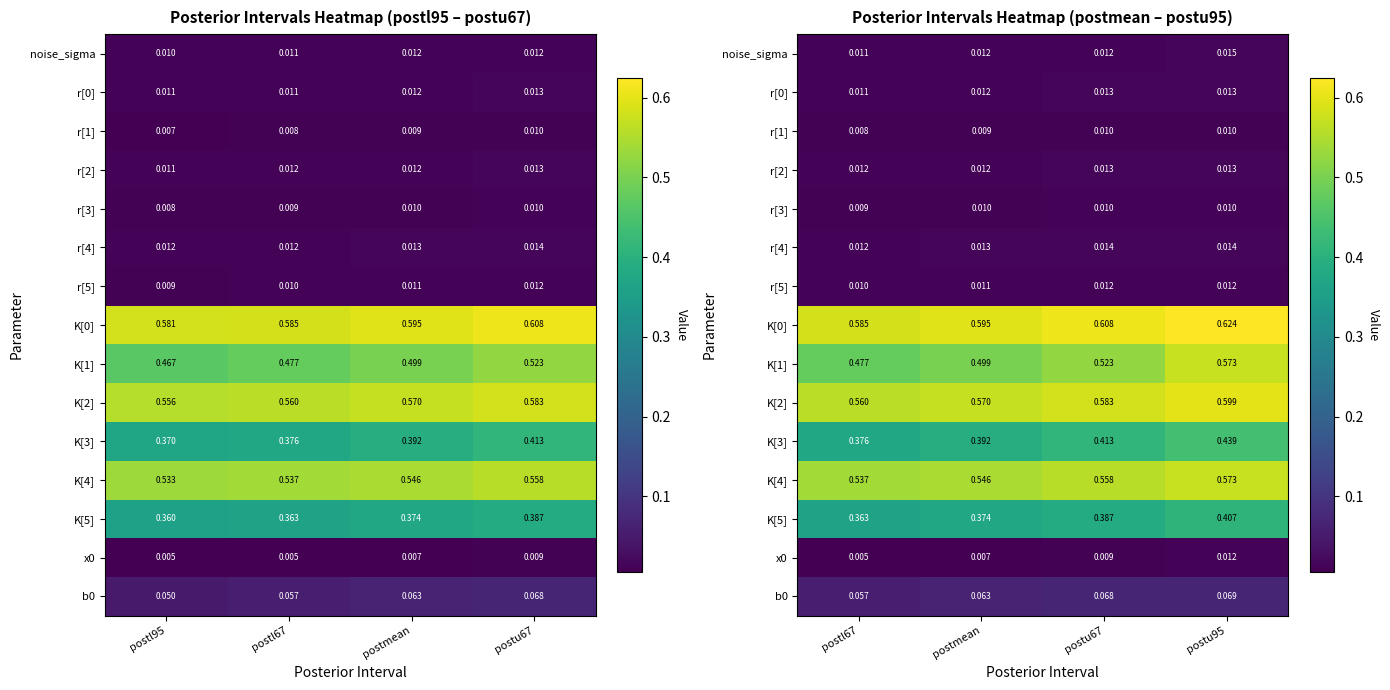

At which category is the sum across all series the highest?

postu95